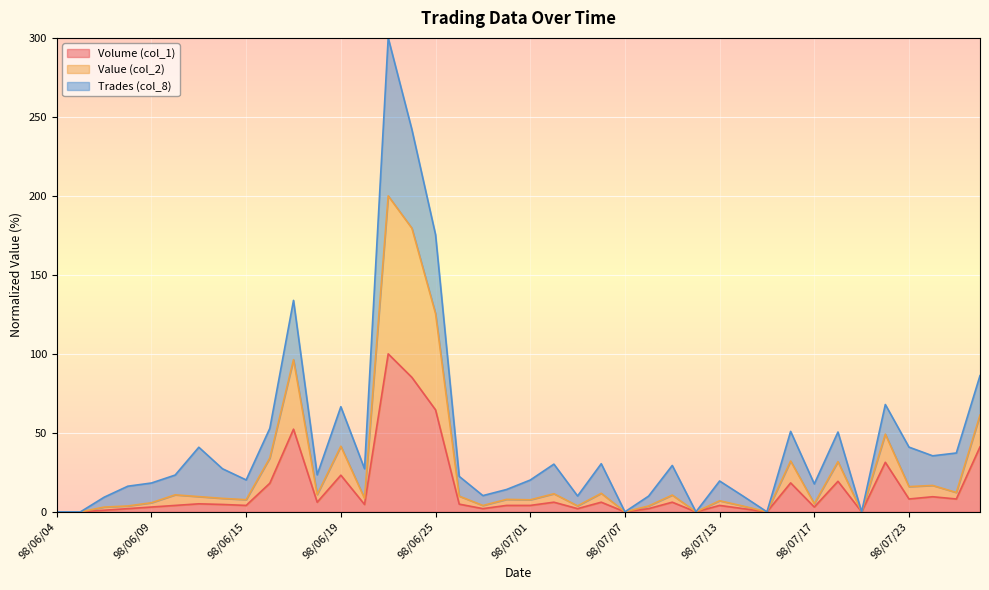

At which category does Value (col_2) reach its first local valley?

98/06/15